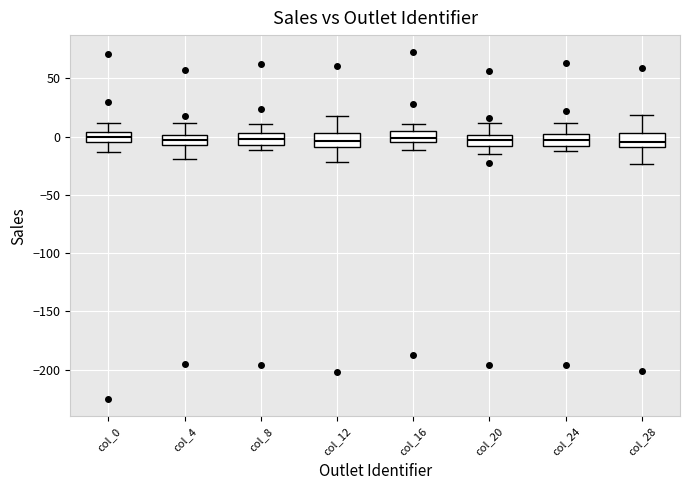

Where does the lower whisker of the box for col_0 end on the y-axis? The values are not printed on the chart, so give them approximately, as read against the axis.

-15